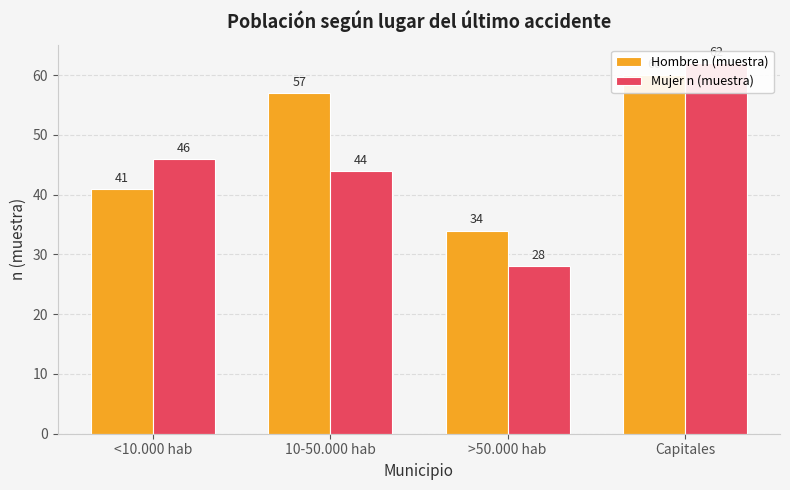

True or false: Mujer n (muestra) has a value of 28 at >50.000 hab.

True